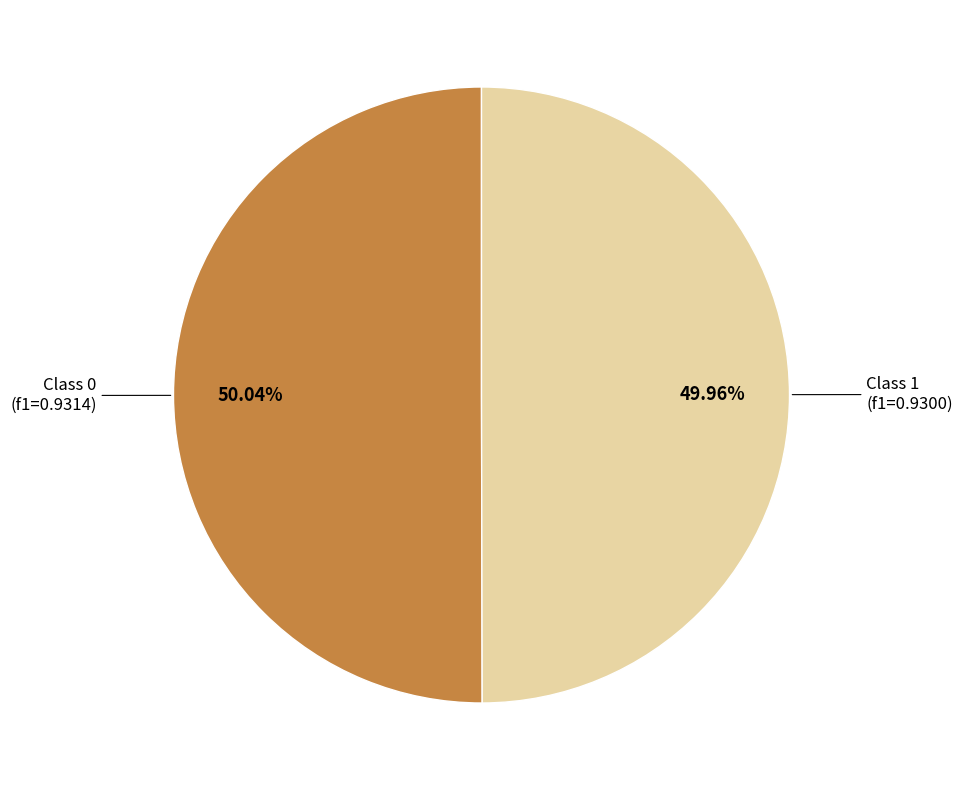

How many slices are in this pie chart?

2